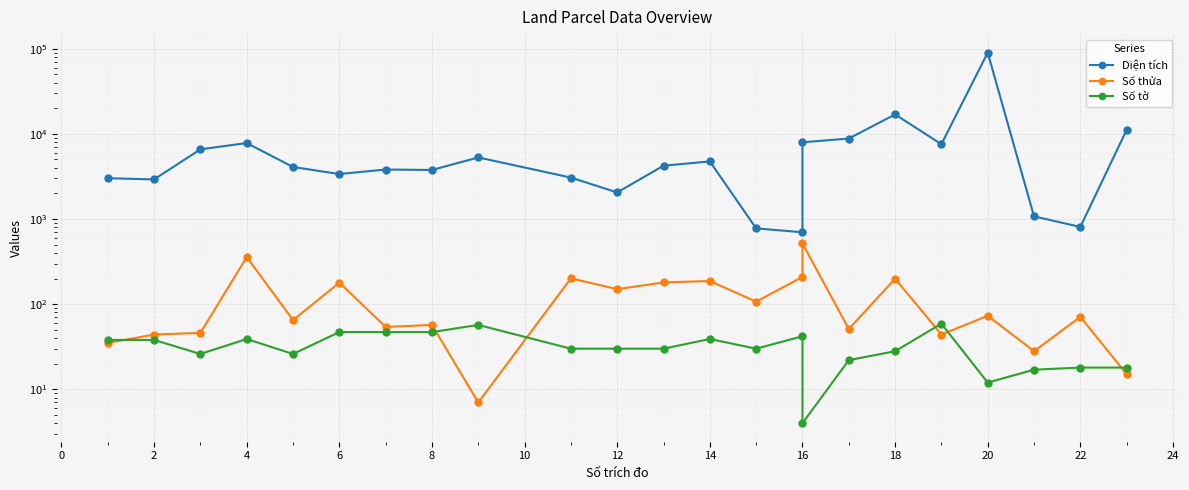

What is the average value of the Số tờ series?

32.3